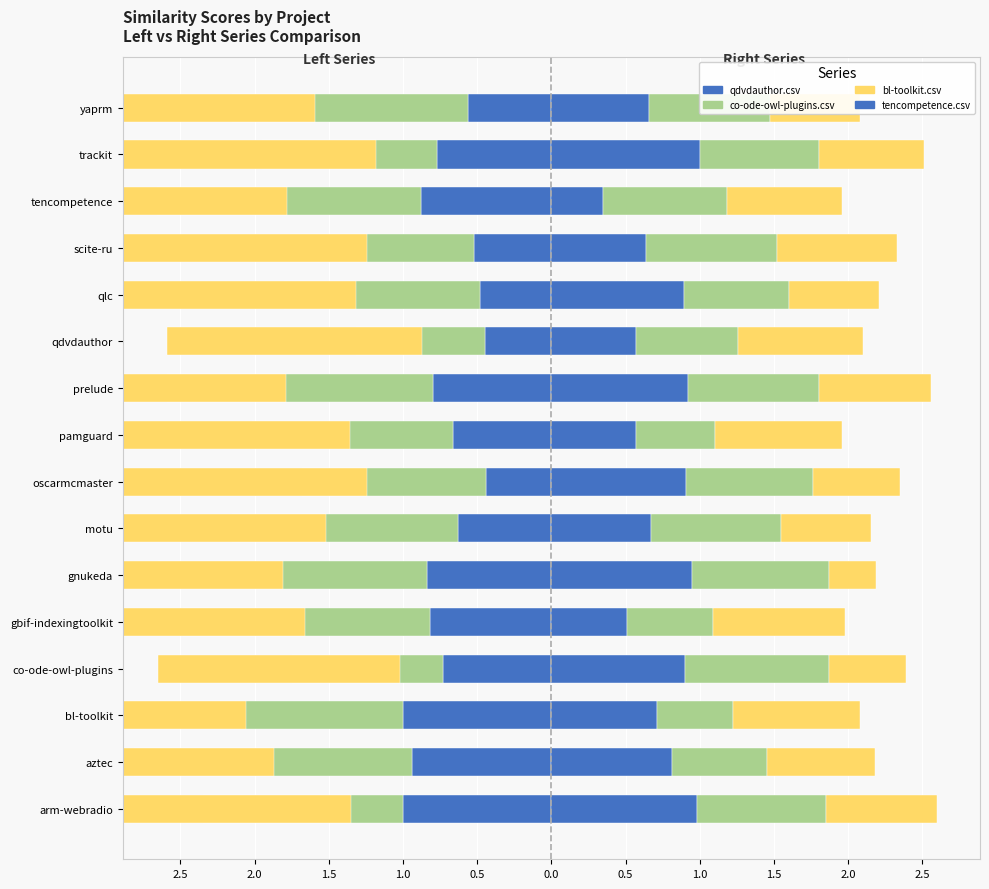

Is it true that co-ode-owl-plugins.csv equals -0.4 at 2.5?

False